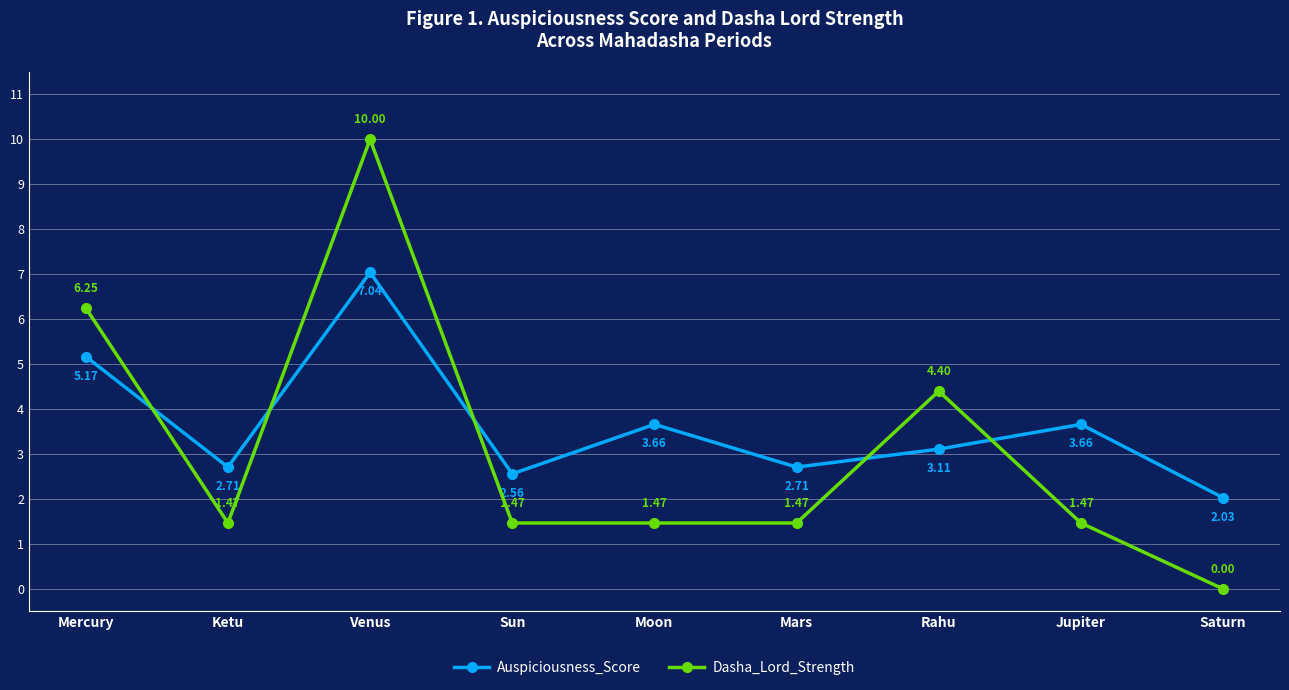

What position from the right is Mercury?

9